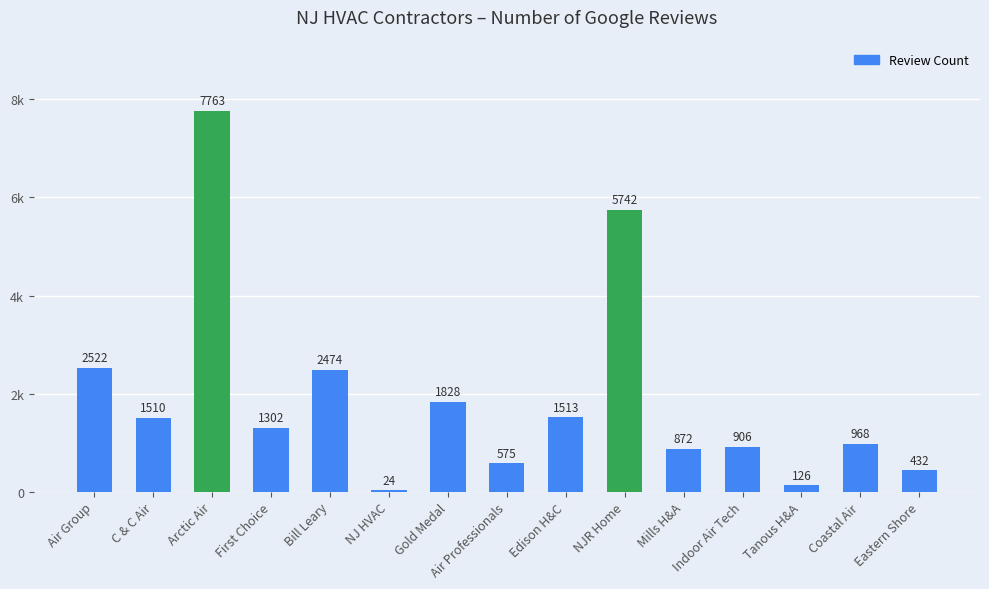

List the labels in order of value, largest first.

Arctic Air, NJR Home, Air Group, Bill Leary, Gold Medal, Edison H&C, C & C Air, First Choice, Coastal Air, Indoor Air Tech, Mills H&A, Air Professionals, Eastern Shore, Tanous H&A, NJ HVAC